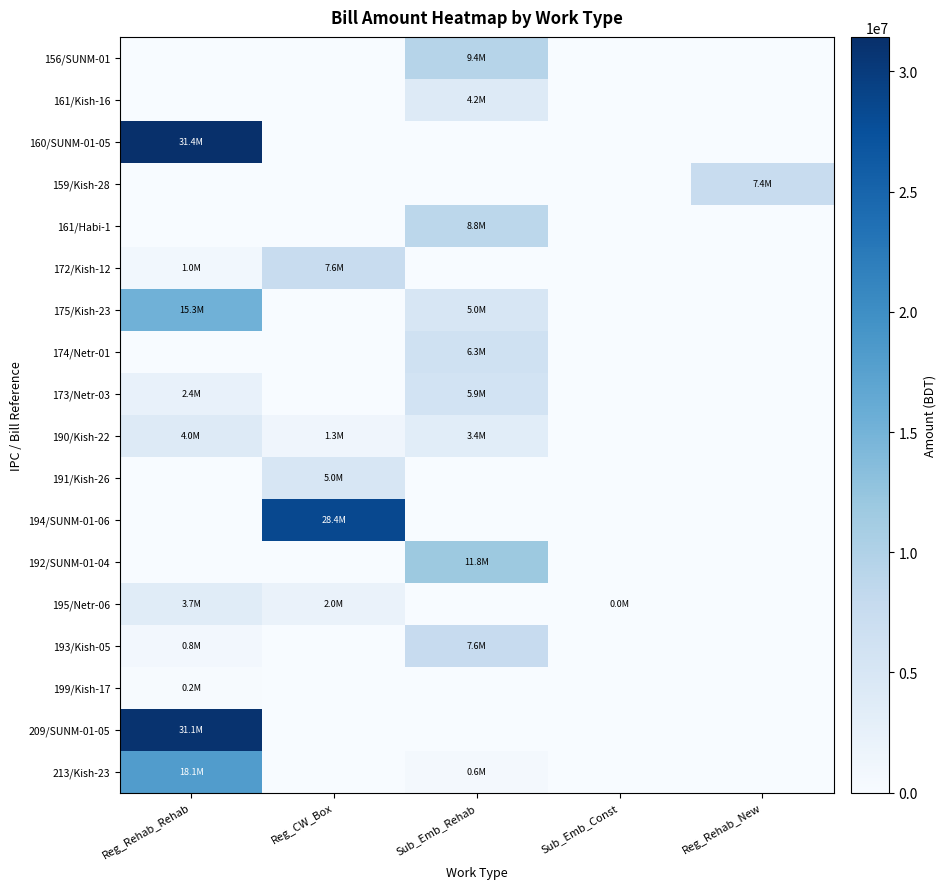

At Reg_Rehab_Rehab, list the series in order from smallest to largest.

156/SUNM-01, 161/Kish-16, 159/Kish-28, 161/Habi-1, 174/Netr-01, 191/Kish-26, 194/SUNM-01-06, 192/SUNM-01-04, 199/Kish-17, 193/Kish-05, 172/Kish-12, 173/Netr-03, 195/Netr-06, 190/Kish-22, 175/Kish-23, 213/Kish-23, 209/SUNM-01-05, 160/SUNM-01-05